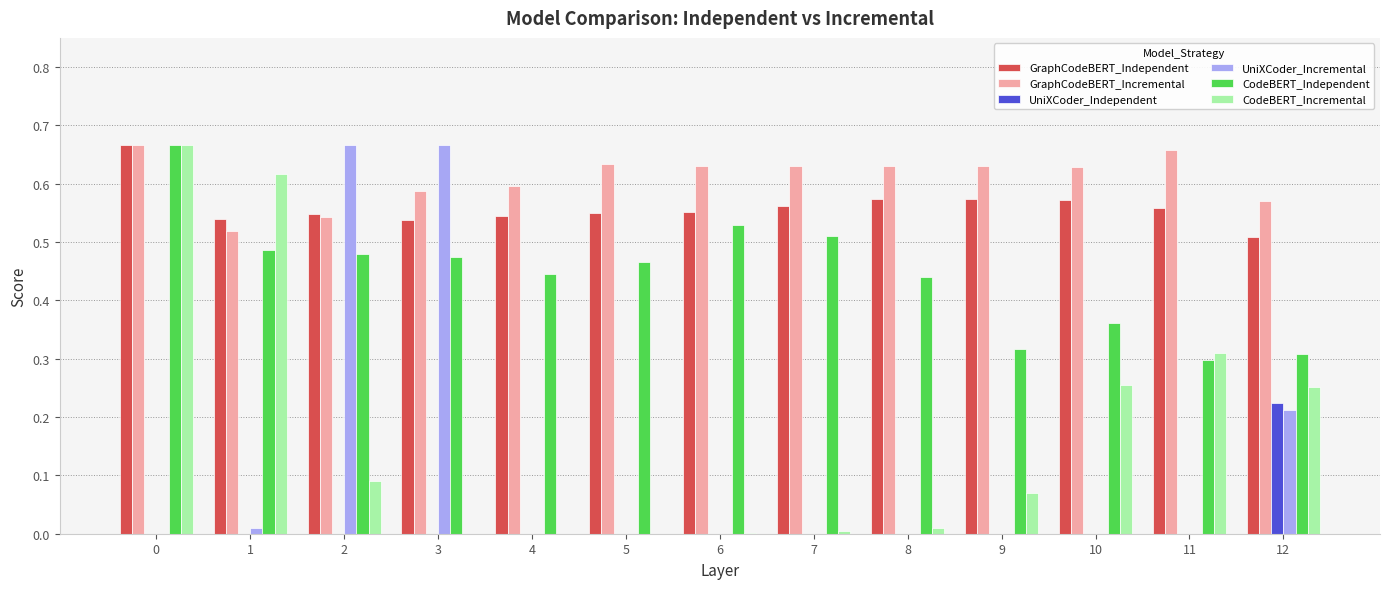

Does the chart contain stacked bars?

No